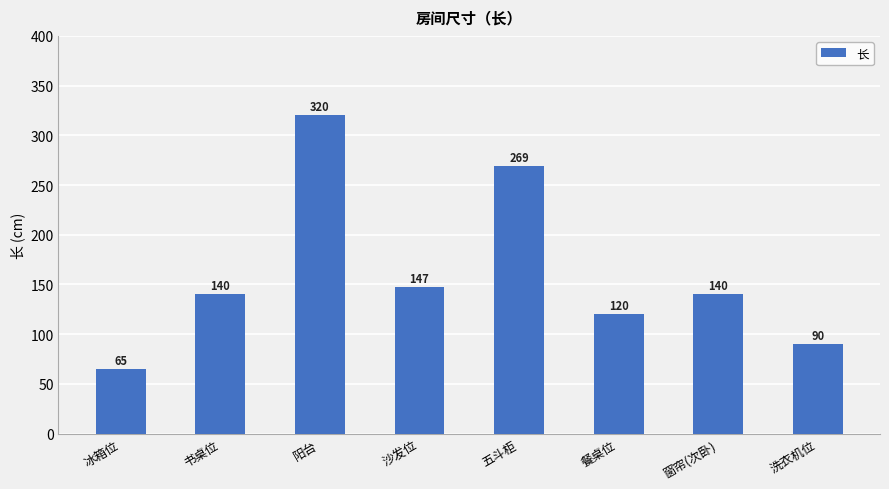

Between 洗衣机位 and 书桌位, which is larger?

书桌位